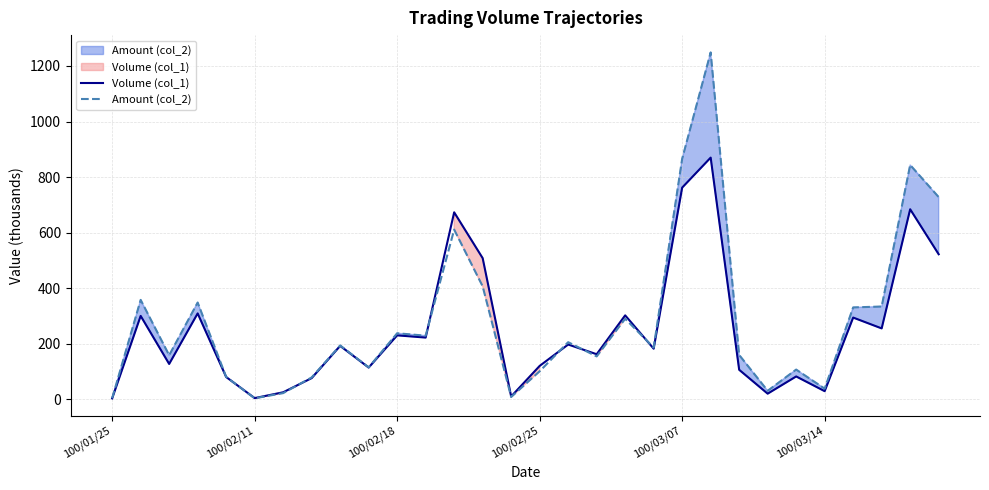

How many lines are shown in the chart?

2